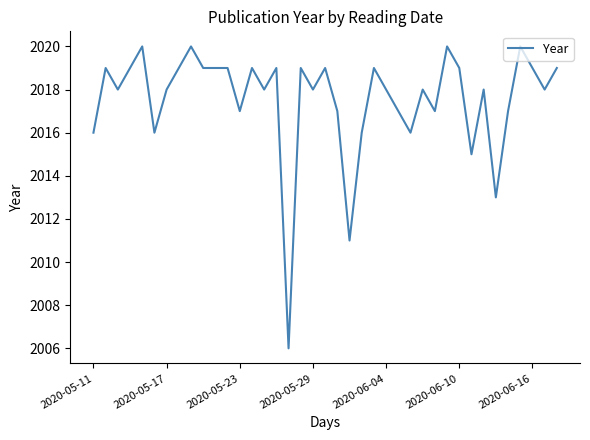

What is the minimum value shown in the chart?

2006